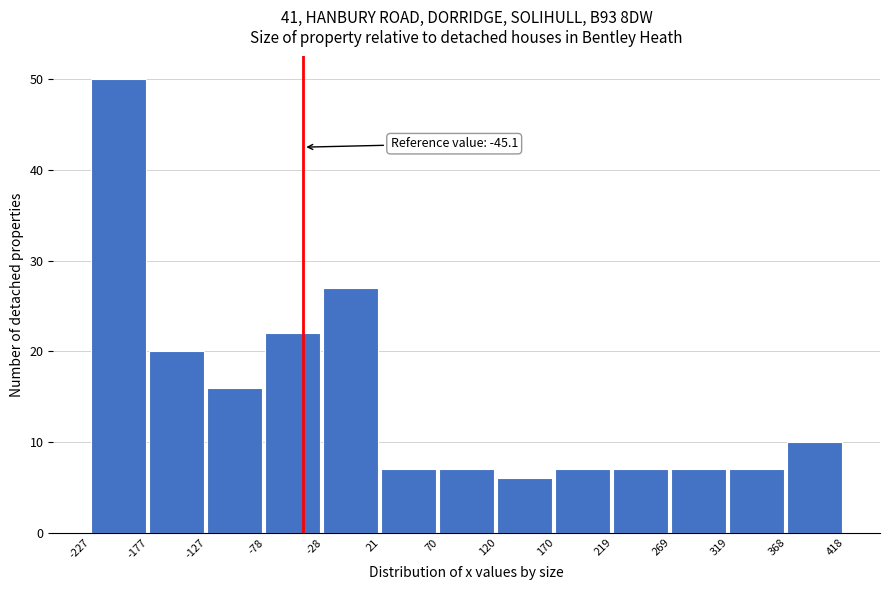

Which range on the x-axis has the tallest bar?

-227 to -177